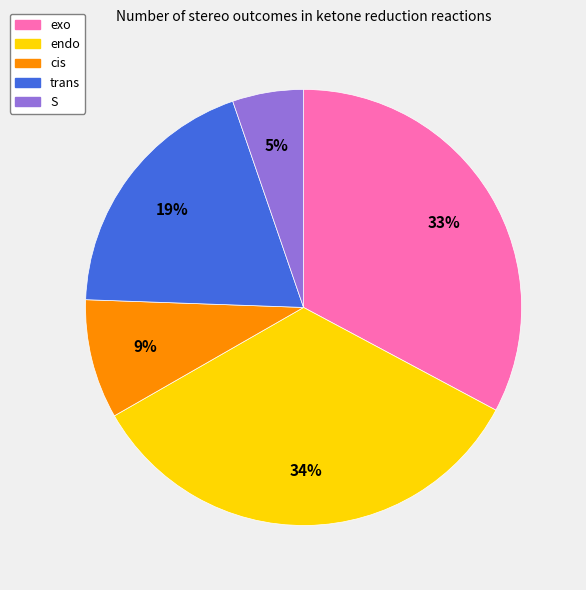

To the nearest percent, what is the difference between the largest and smallest slice percentages?

29%